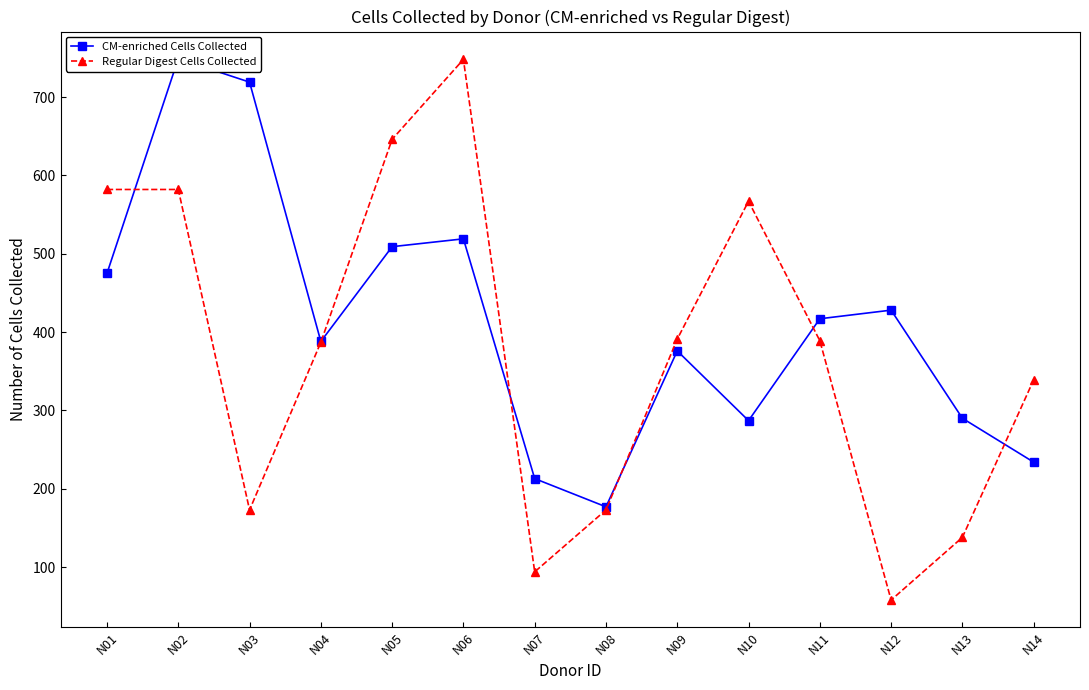

True or false: CM-enriched Cells Collected and Regular Digest Cells Collected cross at least once.

True